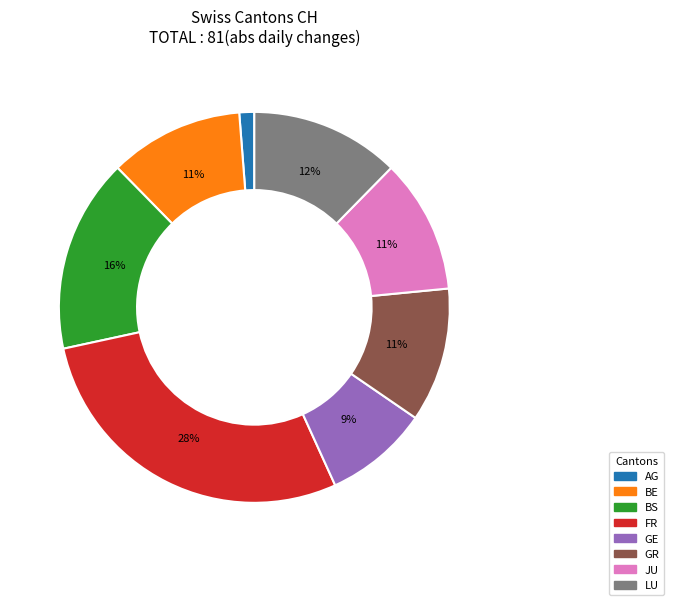

To the nearest percent, what is the average slice percentage?

12%